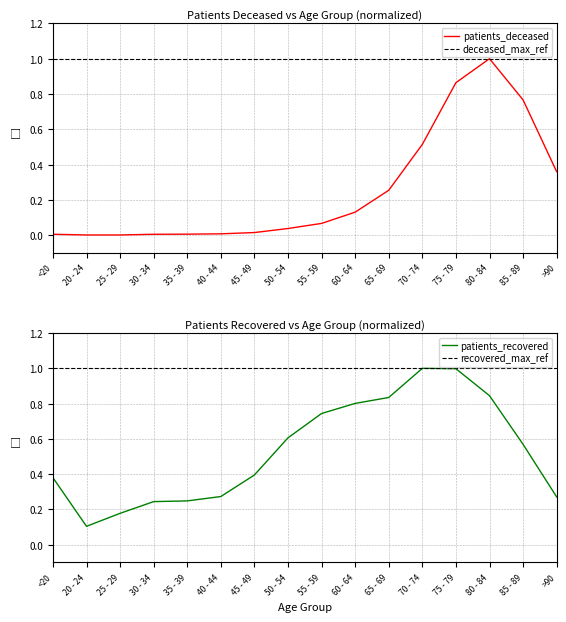

How many lines are shown in the chart?

2